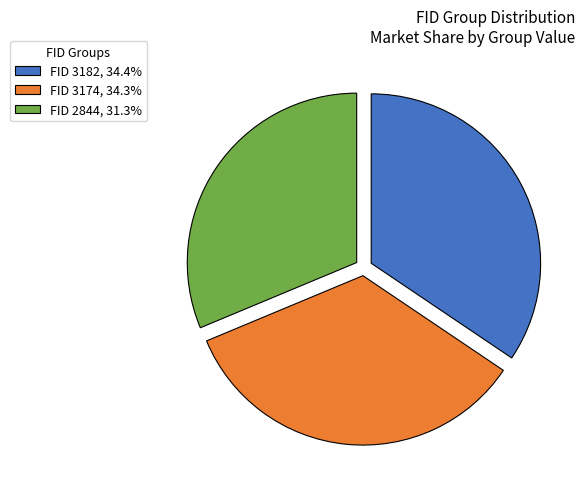

Count the number of slices in the pie.

3